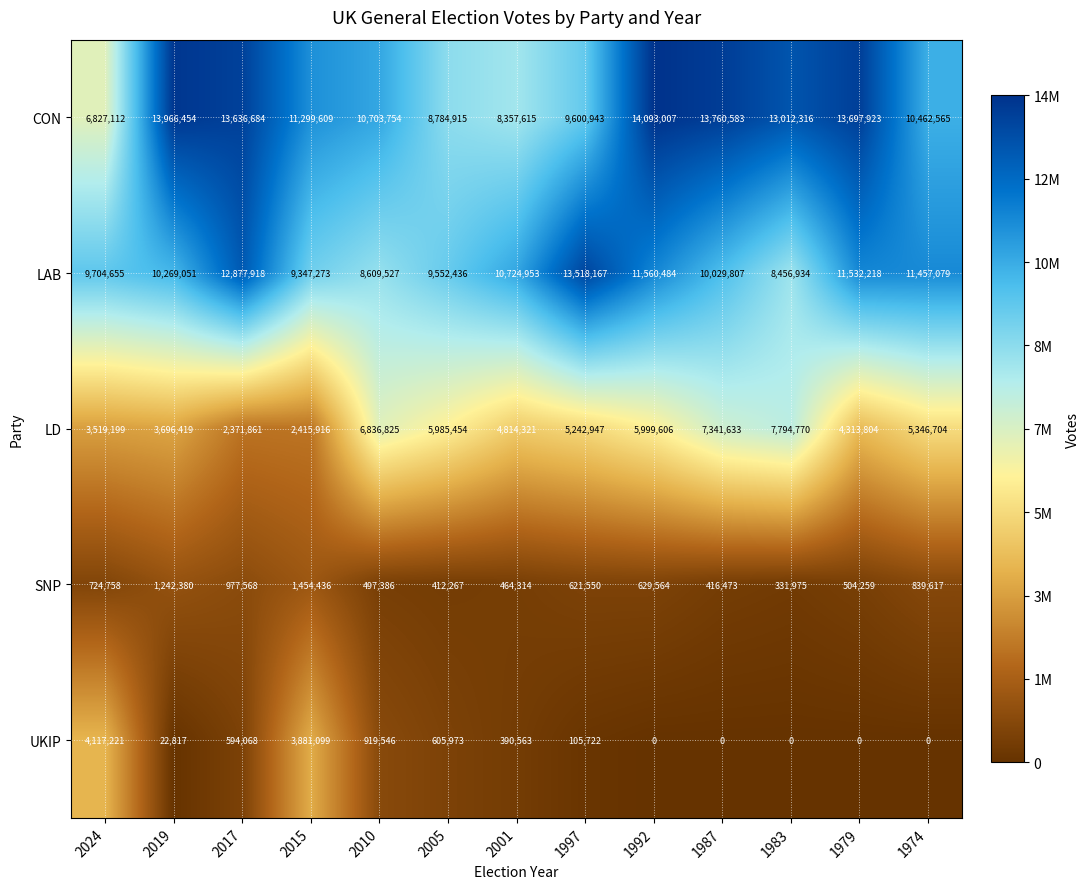

At which category is the sum across all series the highest?

1992